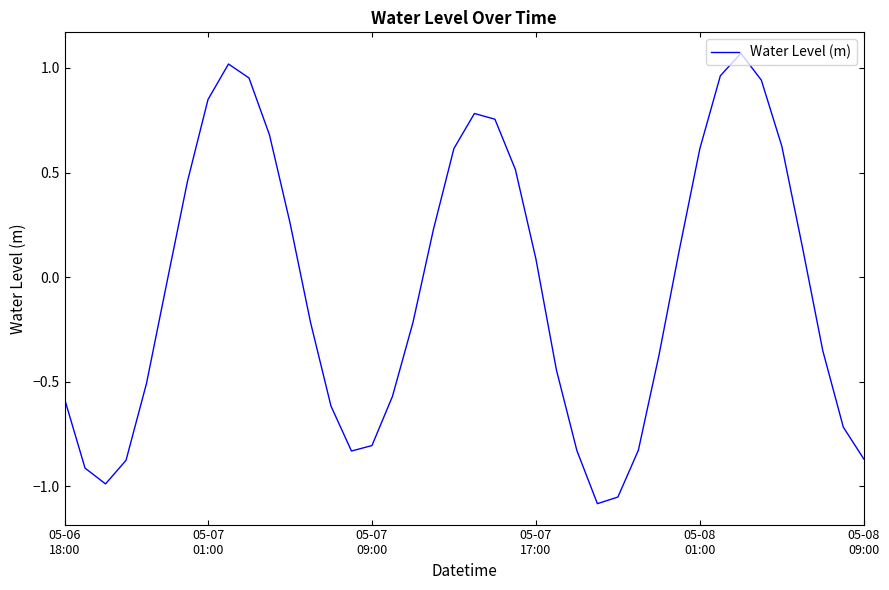

What is the difference between the maximum and minimum values?

2.2